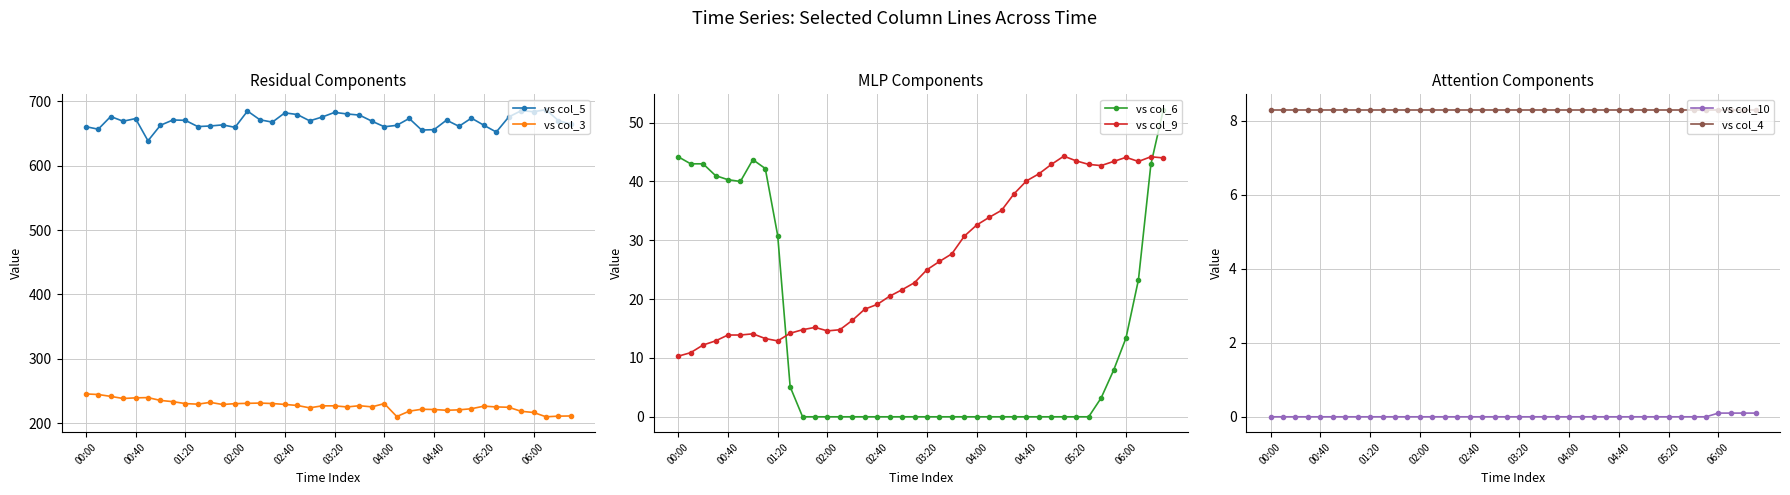

What are all the series names shown in the legend?

vs col_5, vs col_3, vs col_6, vs col_9, vs col_10, vs col_4